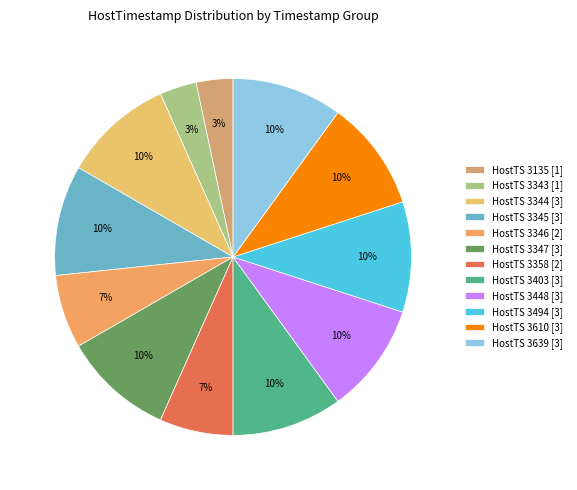

To the nearest percent, what is the average slice percentage?

8%